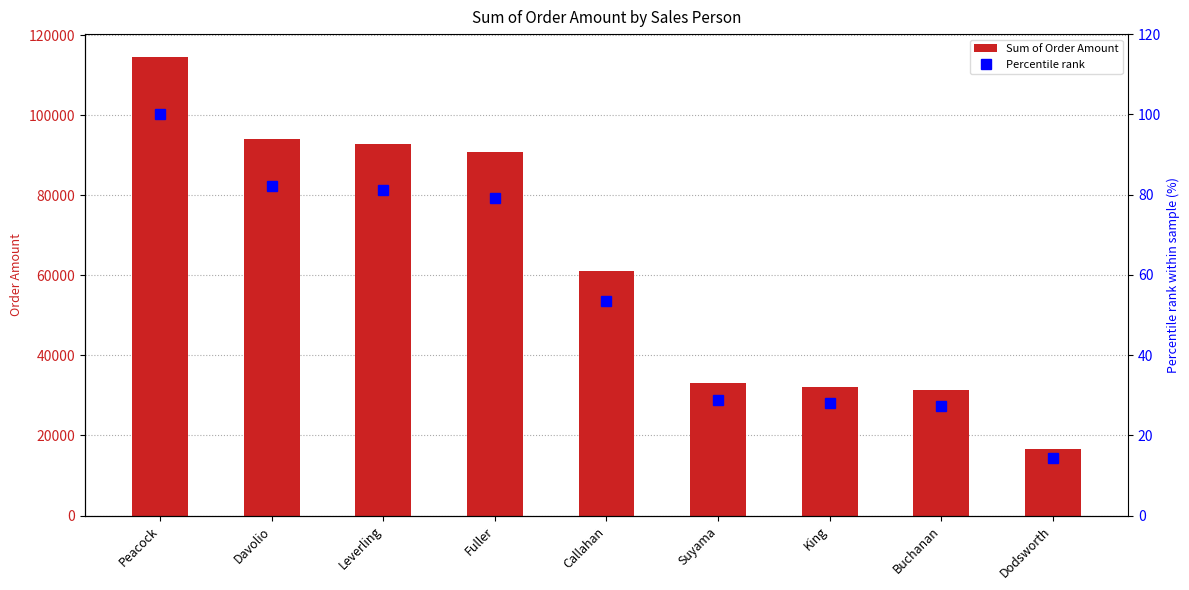

Which series has the largest range (max minus min)?

Sum of Order Amount